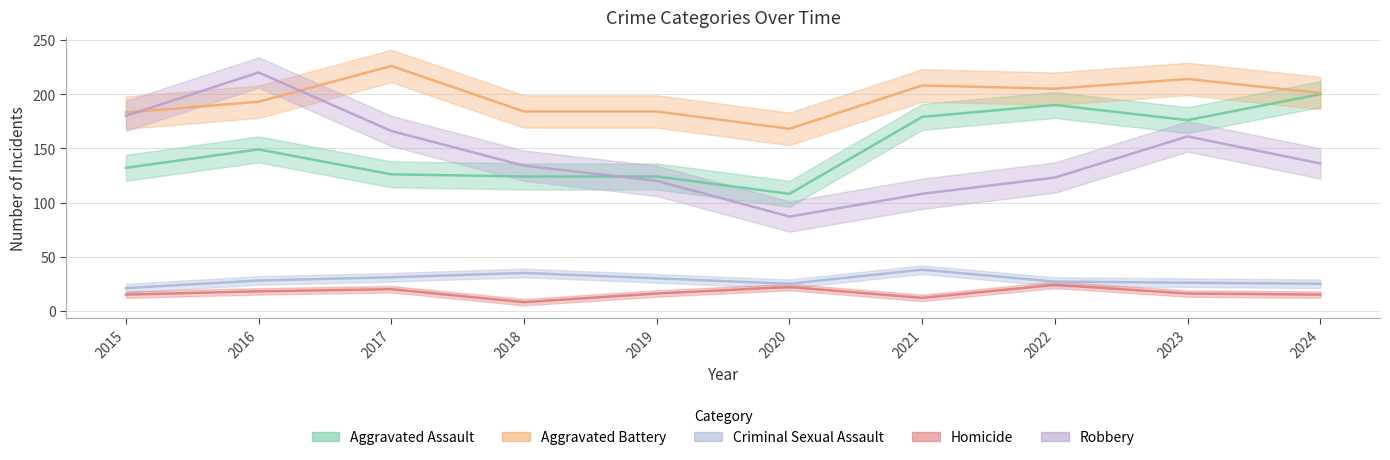

Is the value of Homicide at 2020 greater than the value of Aggravated Assault at 2015?

No